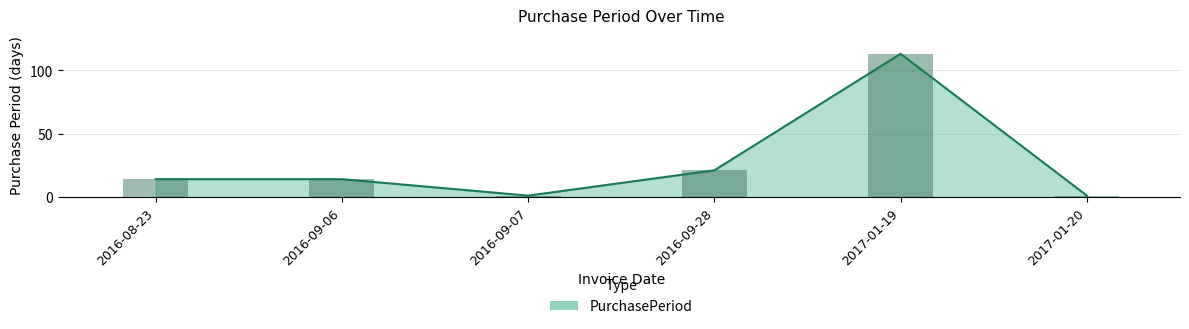

How many distinct data groups are displayed?

1